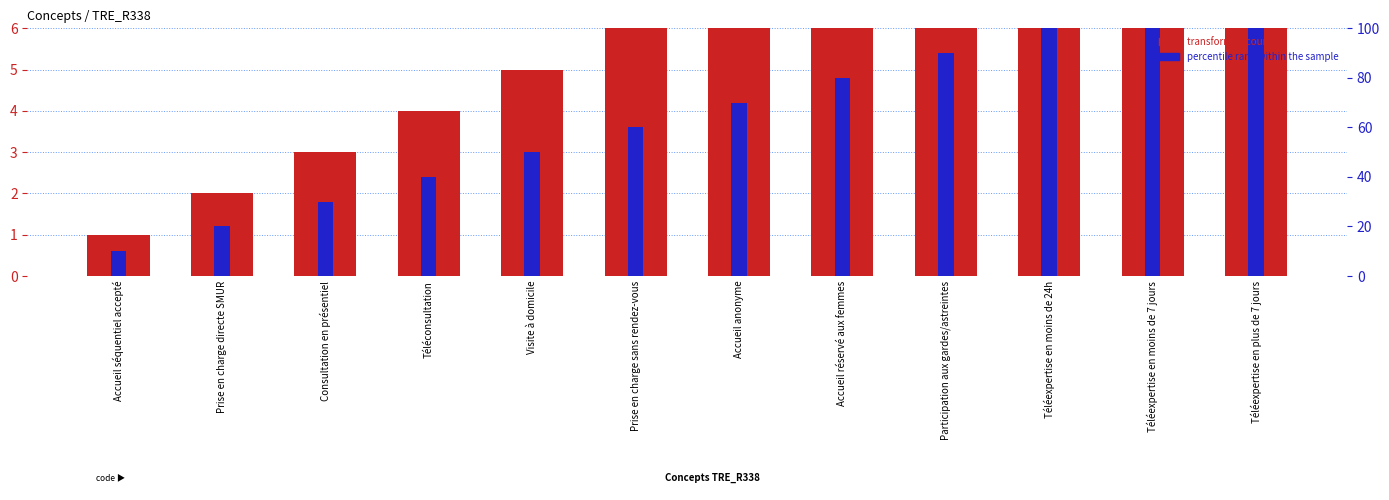

Count the number of data series in this chart.

2